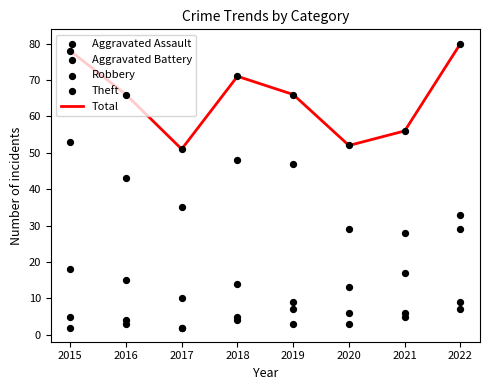

Which series has the largest Y range (max minus min)?

Total